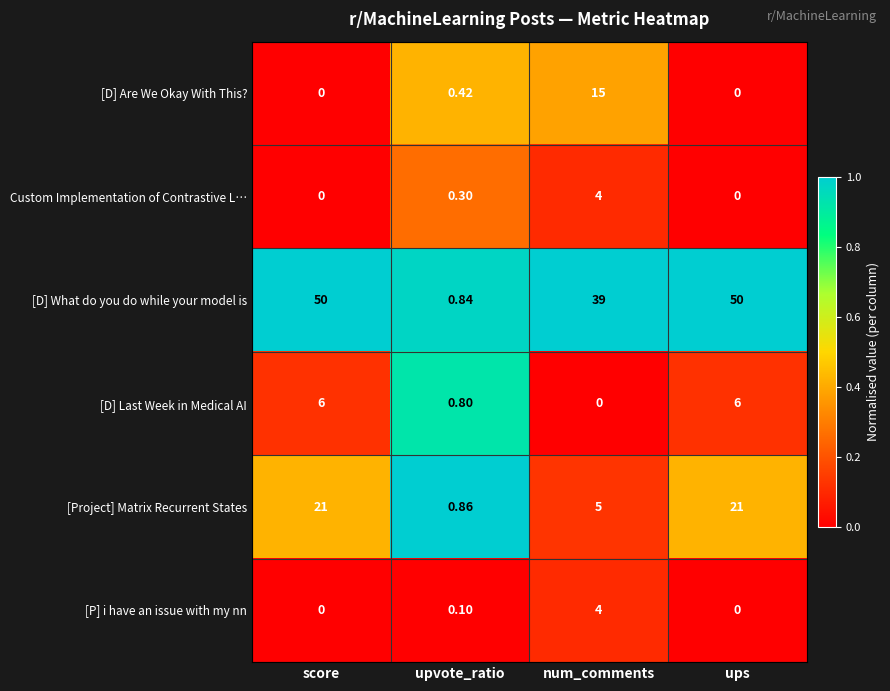

How many data points does each series have?

4